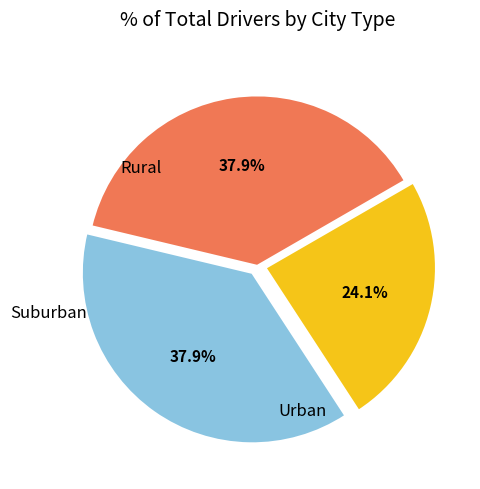

How many slices are in this pie chart?

3